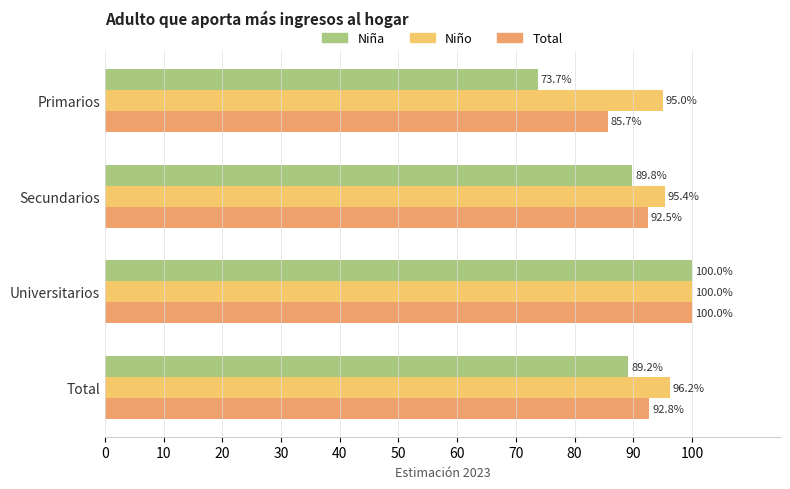

What are all the series names shown in the legend?

Niña, Niño, Total